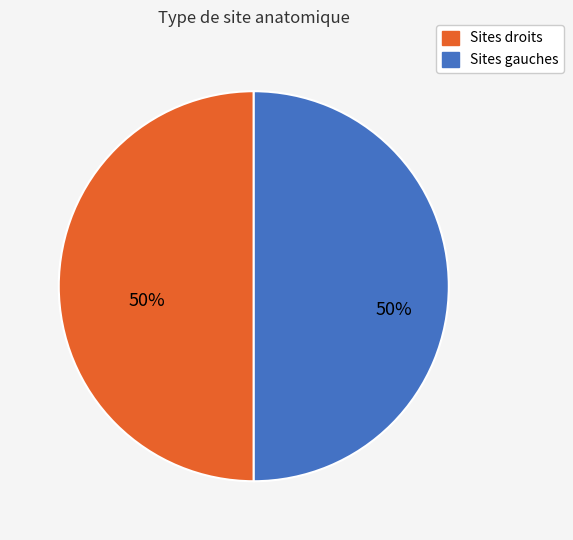

To the nearest percent, what is the combined percentage of Sites droits and Sites gauches?

100%